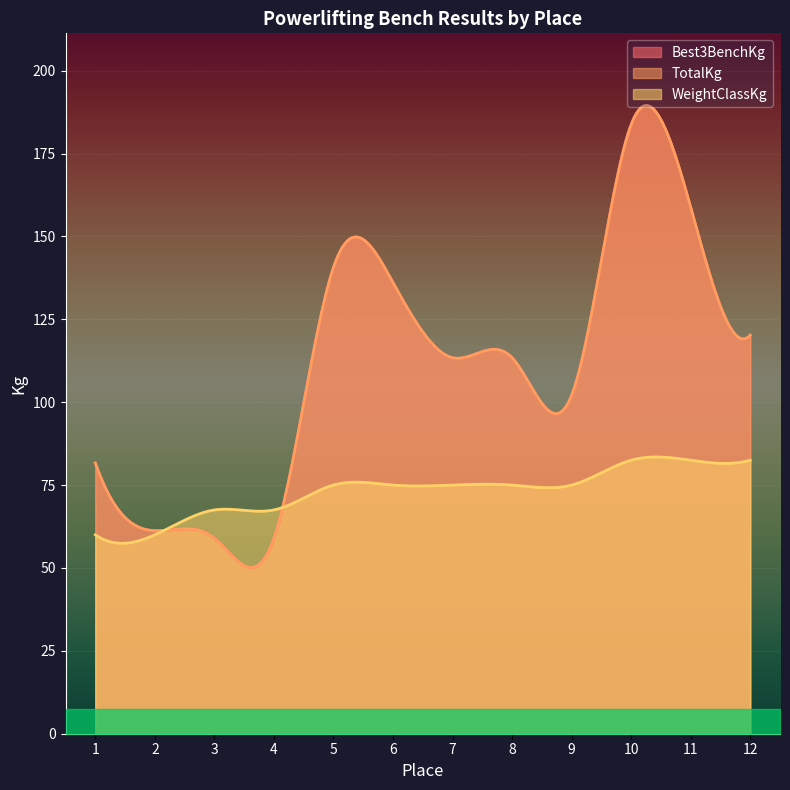

Reading left to right, transcribe all the data shown in this chart.

Best3BenchKg: 1=81.7	2=61.2	3=59.0	4=59.0	5=140.6	6=136.1	7=113.4	8=113.4	9=102.1	10=183.7	11=158.8	12=120.2
TotalKg: 1=81.7	2=61.2	3=59.0	4=59.0	5=140.6	6=136.1	7=113.4	8=113.4	9=102.1	10=183.7	11=158.8	12=120.2
WeightClassKg: 1=60.0	2=60.0	3=67.5	4=67.5	5=75.0	6=75.0	7=75.0	8=75.0	9=75.0	10=82.5	11=82.5	12=82.5